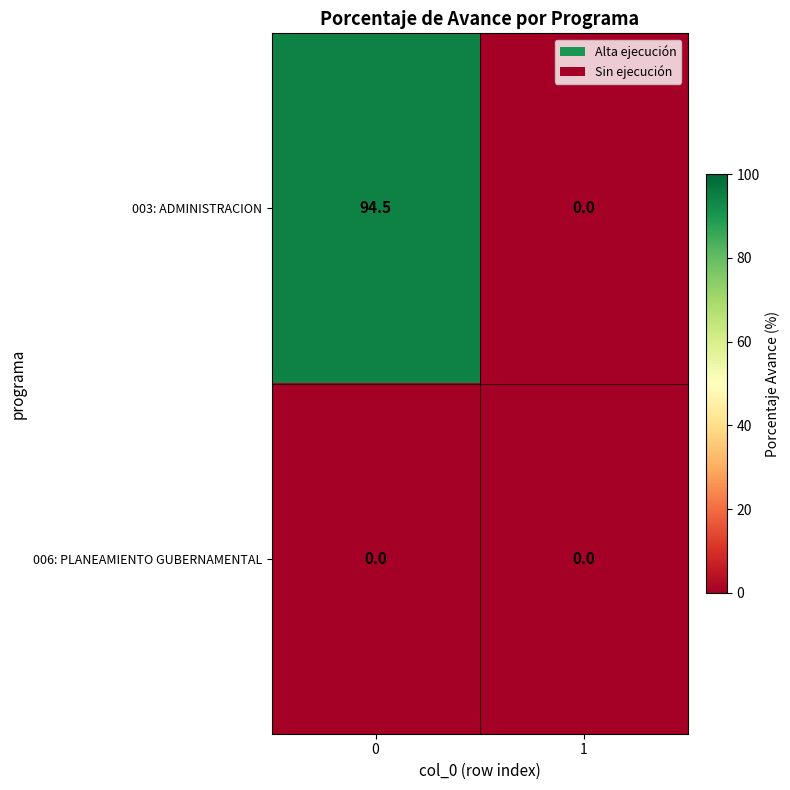

Rank the series by their average value, from highest to lowest.

003: ADMINISTRACION, 006: PLANEAMIENTO GUBERNAMENTAL